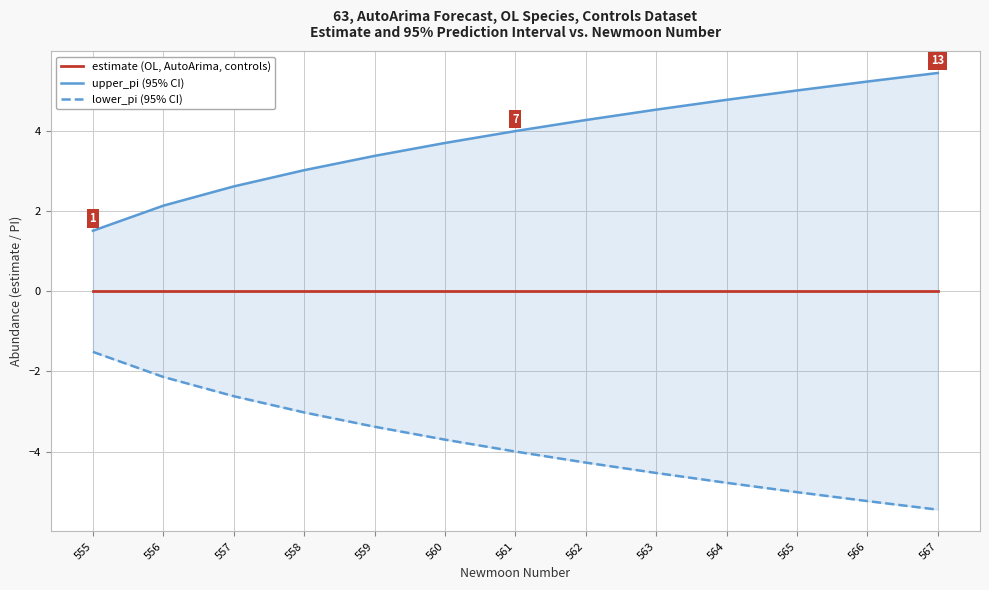

True or false: lower_pi (95% CI) and estimate (OL, AutoArima, controls) cross at least once.

False